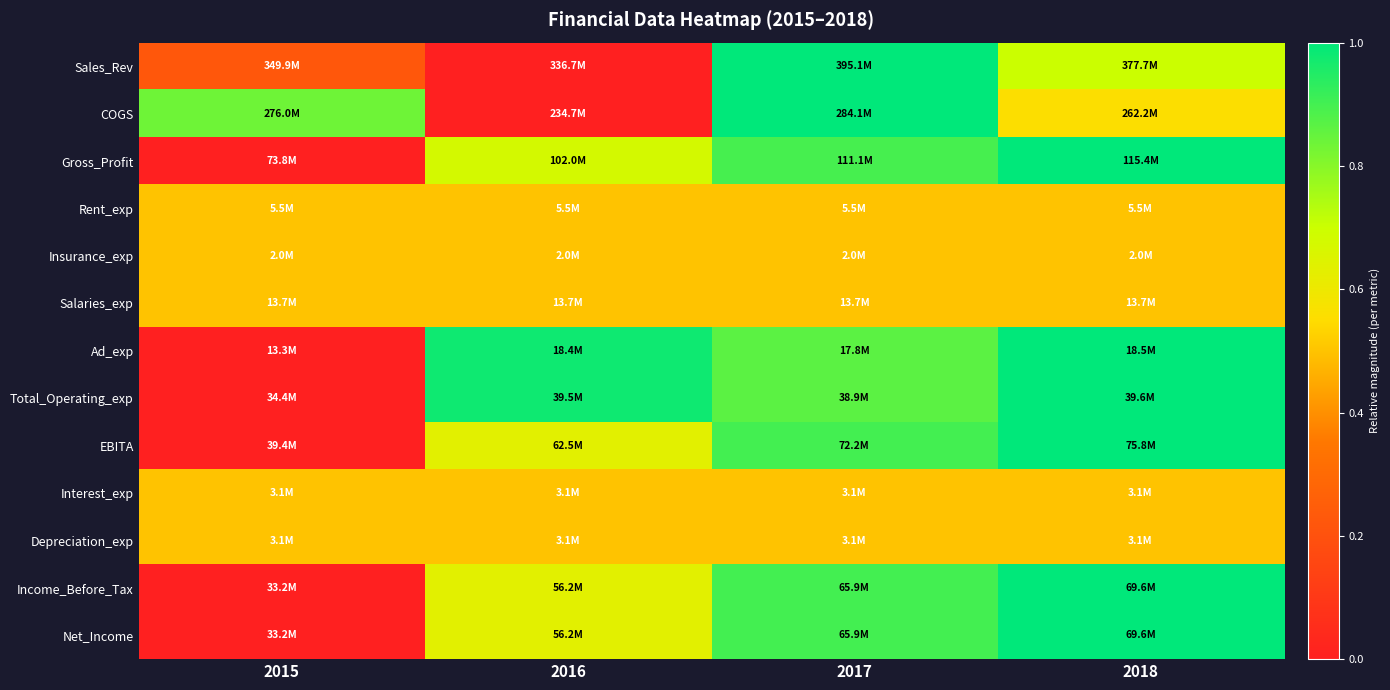

Which series has the widest spread of values?

Sales_Rev